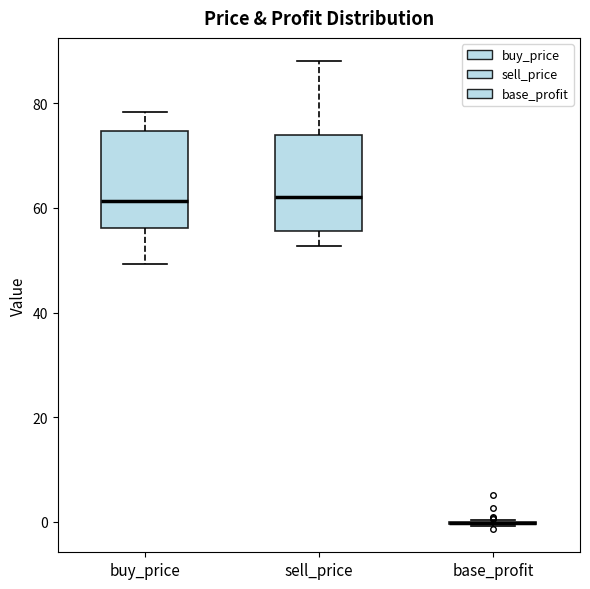

Where does the median line of the box for buy_price sit on the y-axis? The values are not printed on the chart, so give them approximately, as read against the axis.

62